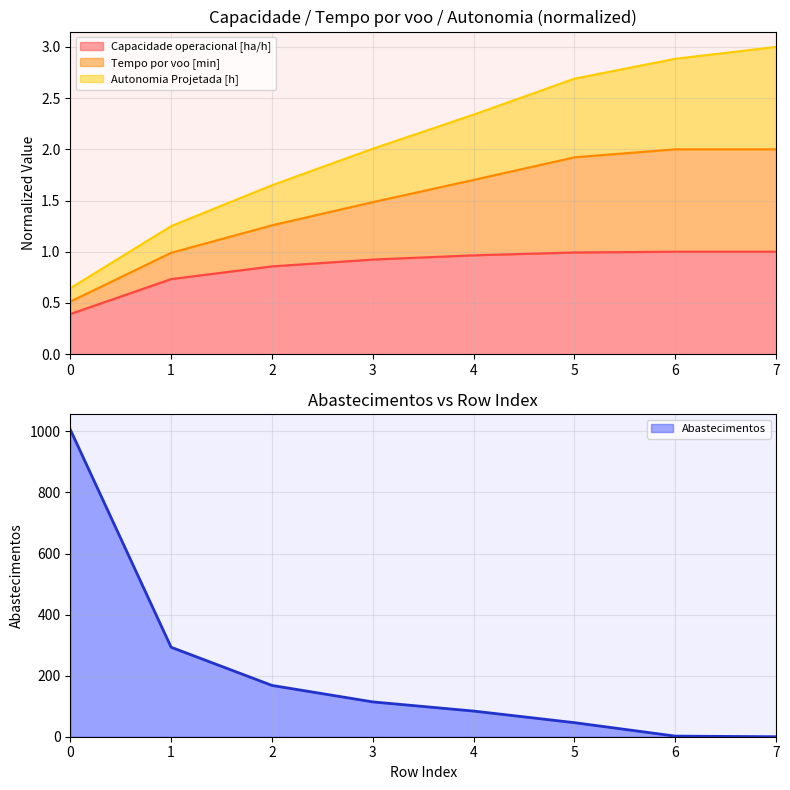

How many intersections are there between Abastecimentos and Tempo por voo [min]?

1